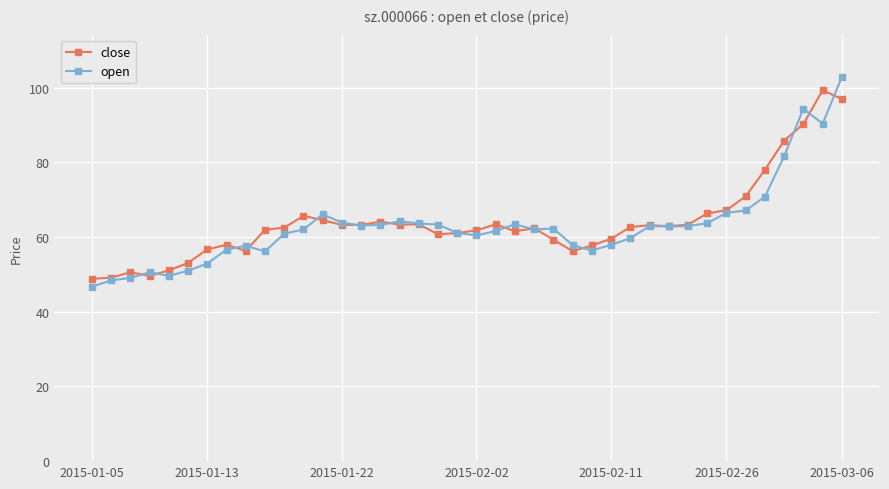

After their last crossing, which series has the higher values: close or open?

open